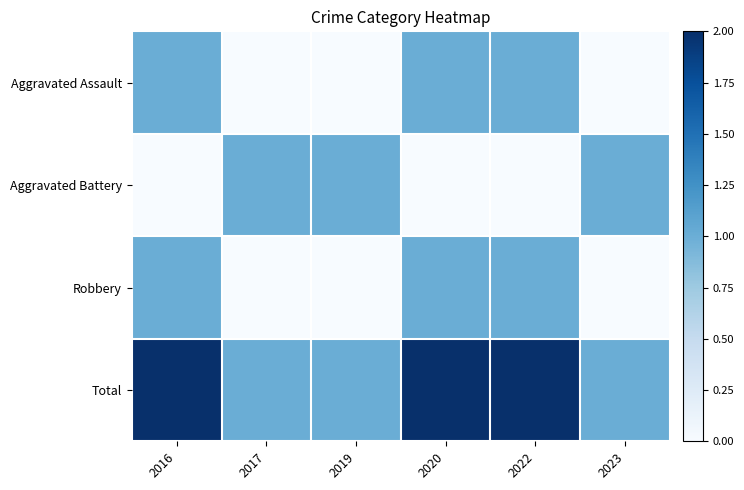

How many series are shown in this chart?

4